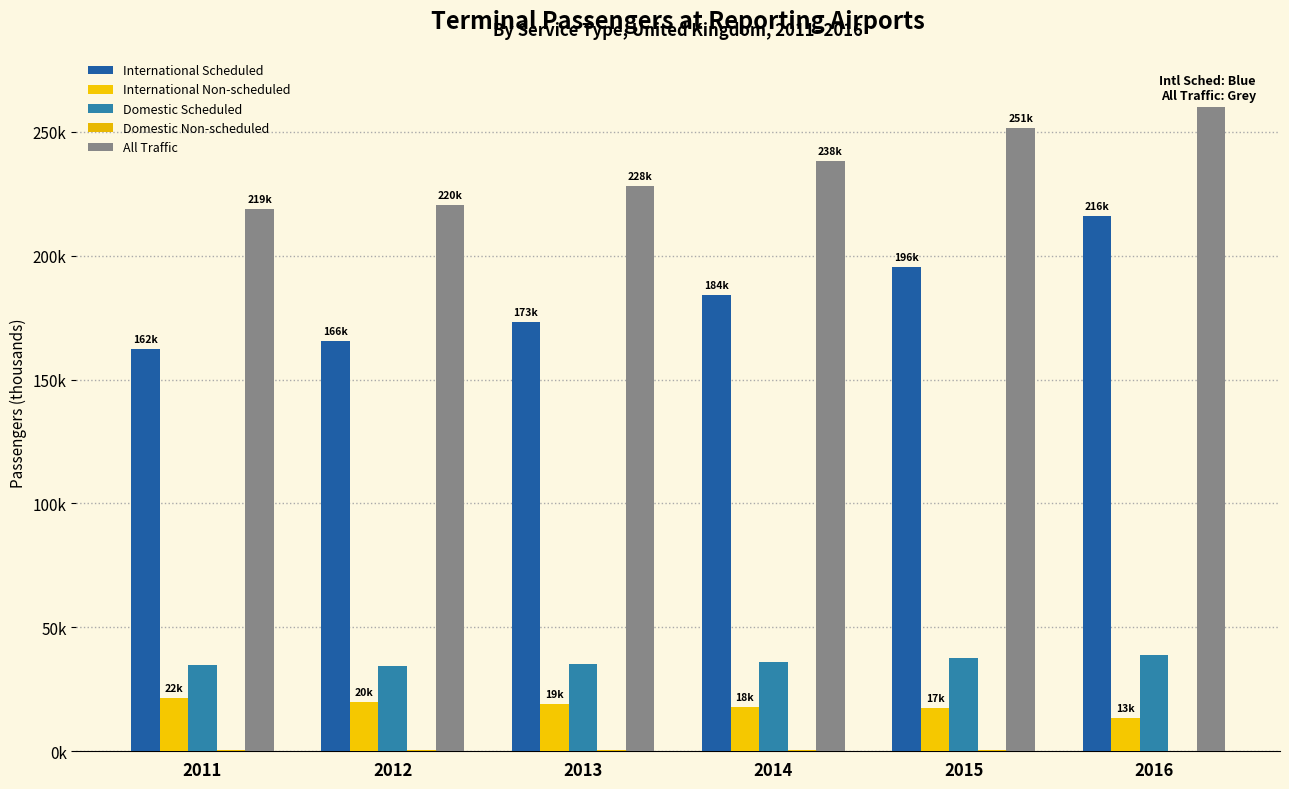

What value does the Domestic Scheduled series have at 2015?

37816.6